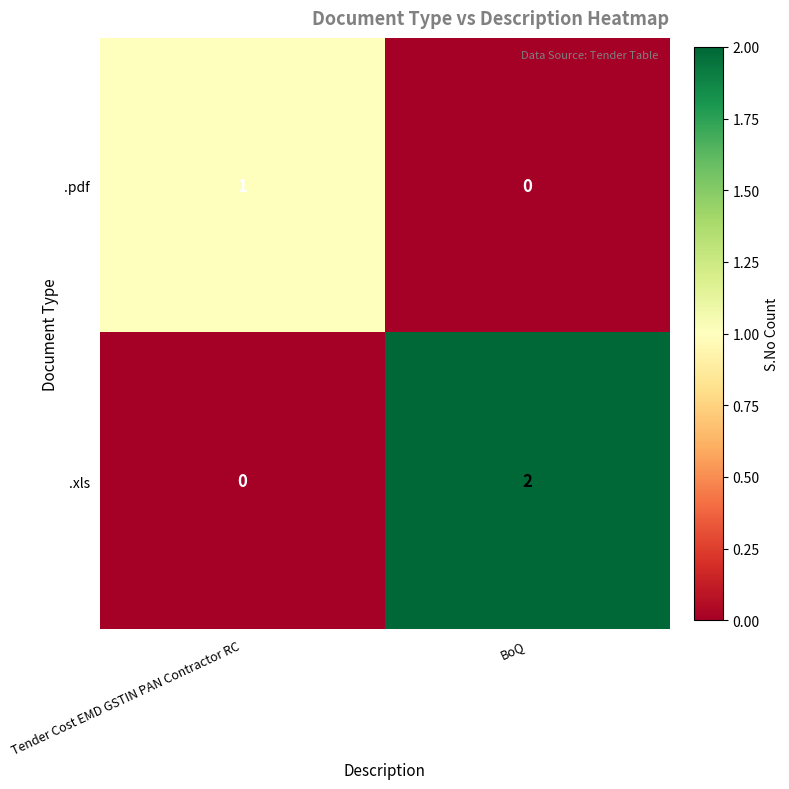

What is the spread (max minus min) of values at Tender Cost EMD GSTIN PAN Contractor RC?

1